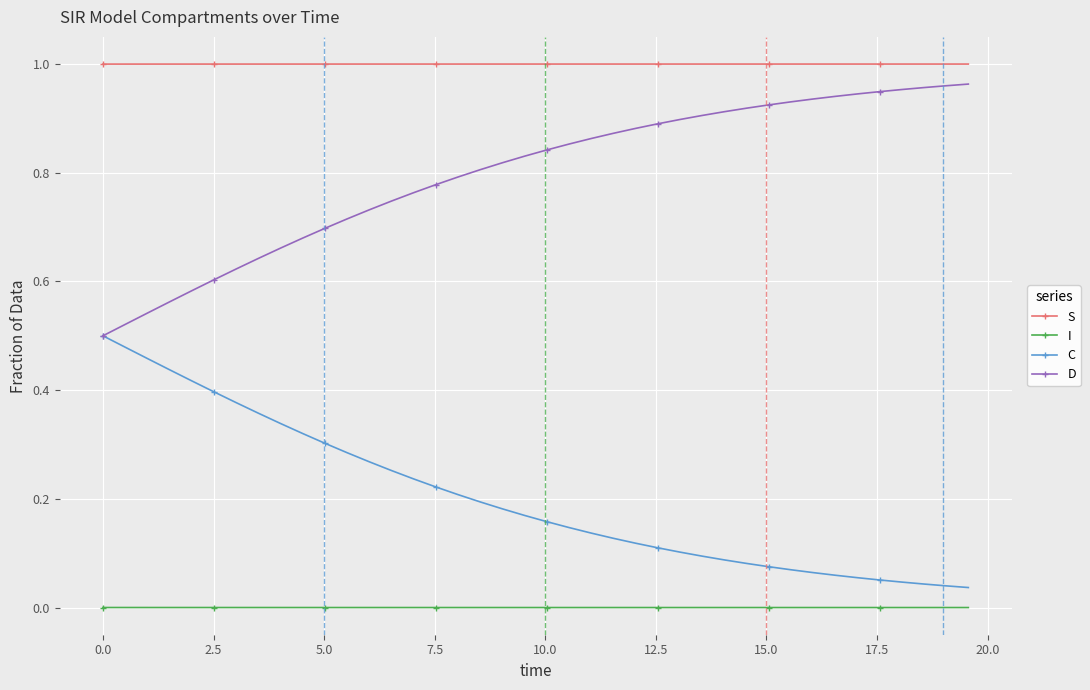

True or false: S and C intersect in this chart.

False